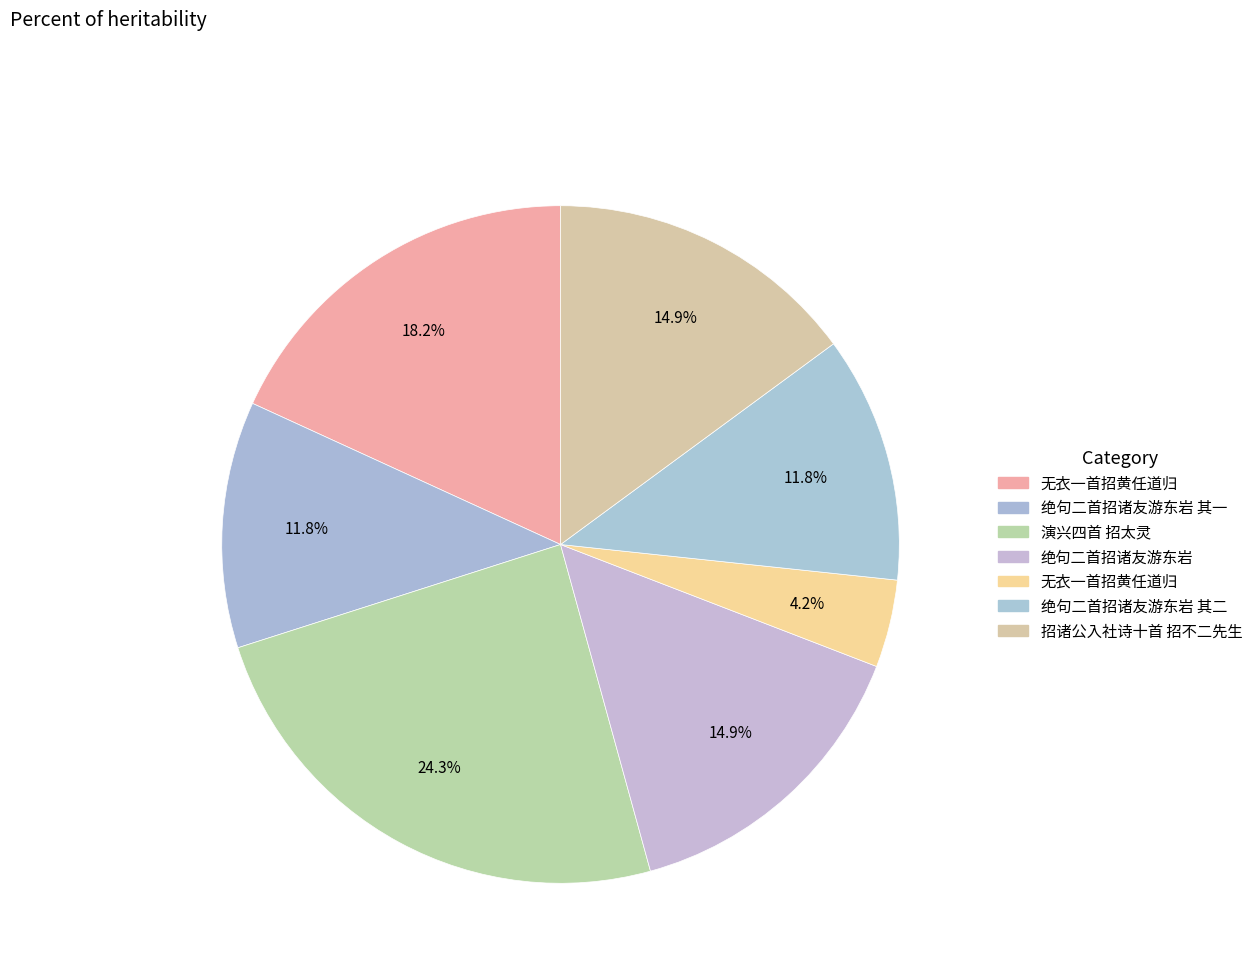

Count the number of slices in the pie.

7